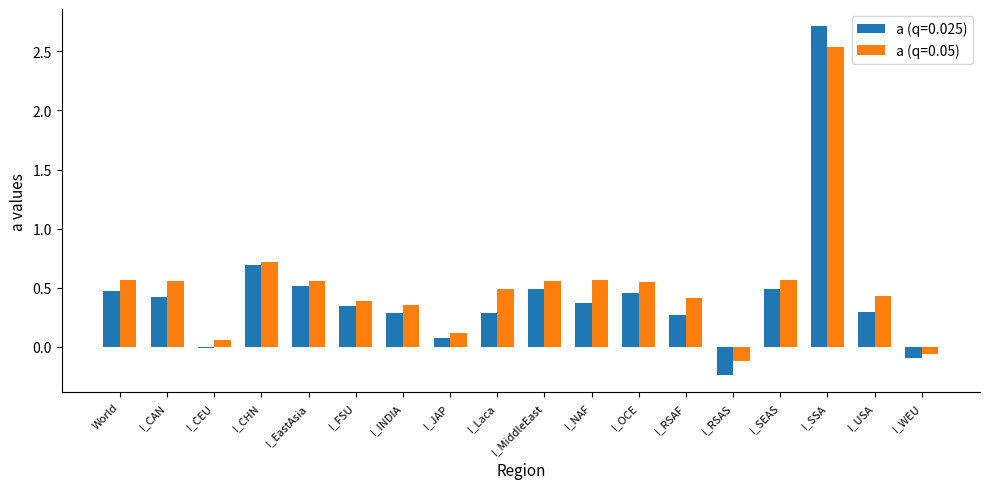

Where is a (q=0.05) nearest to the value 1?

I_CHN